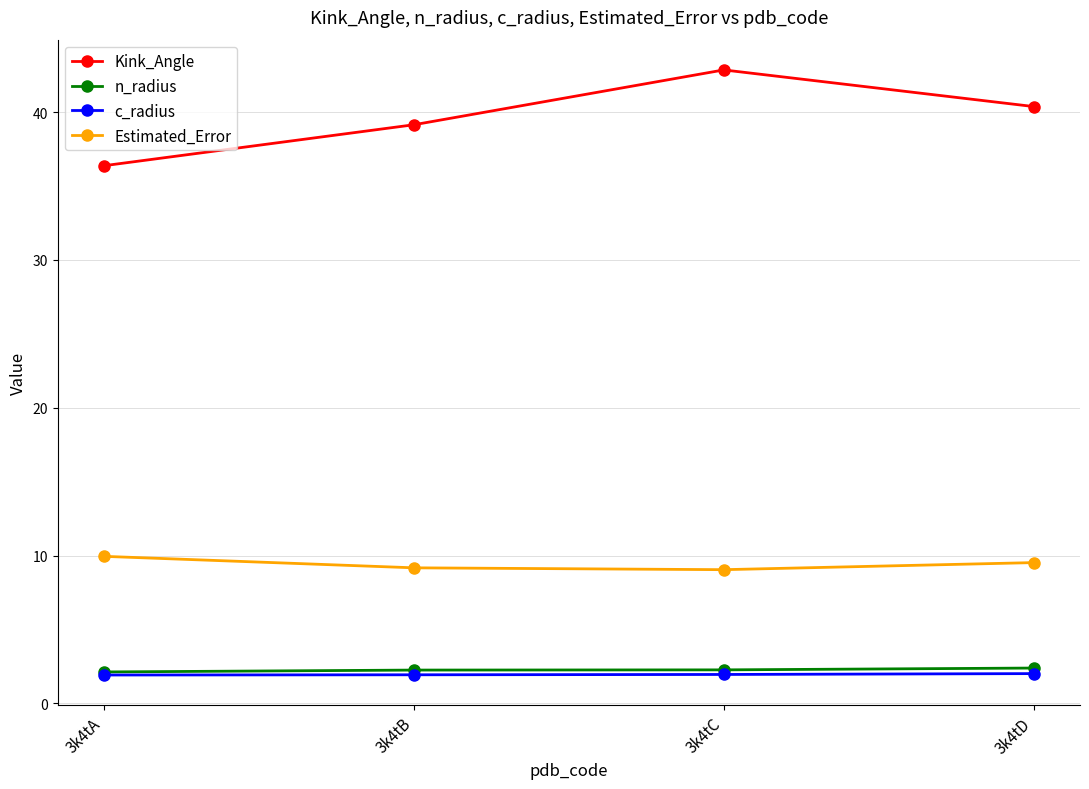

How many lines are shown in the chart?

4